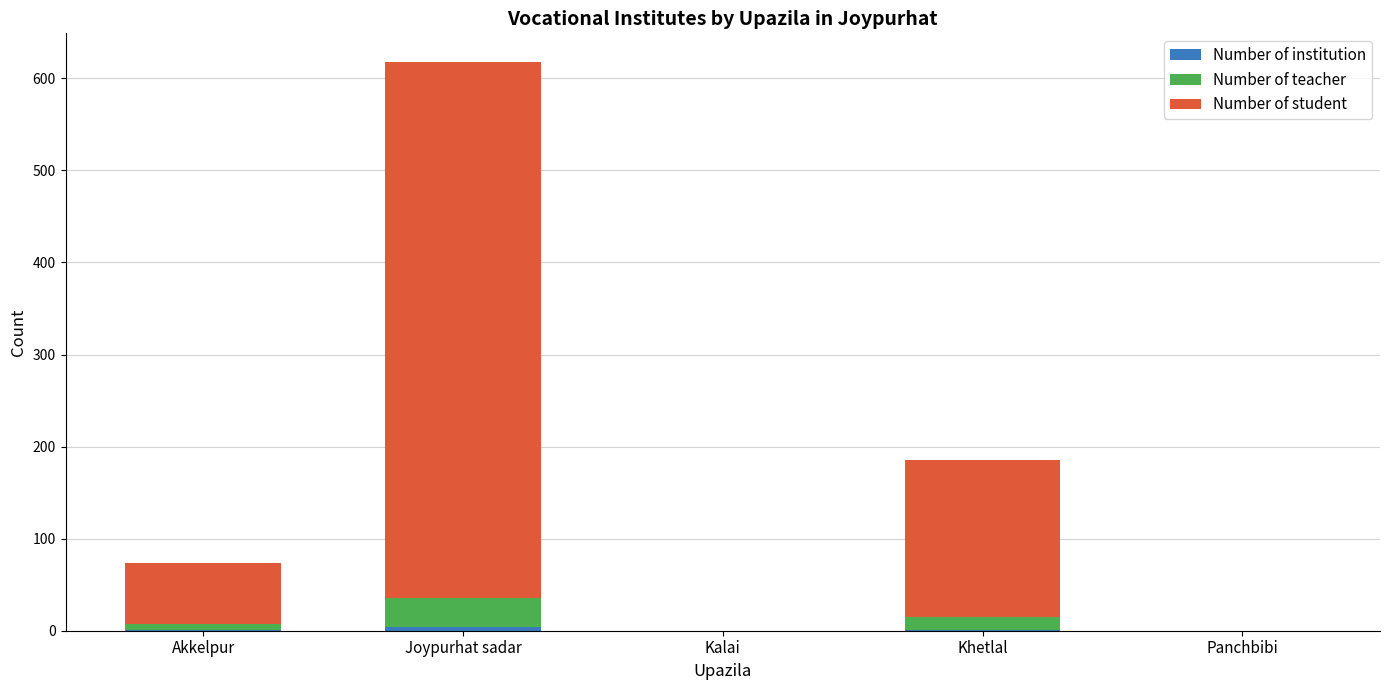

At which category is the sum across all series the highest?

Joypurhat sadar